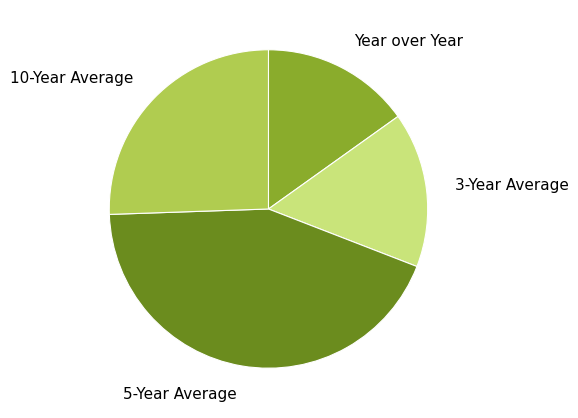

Count the number of slices in the pie.

4